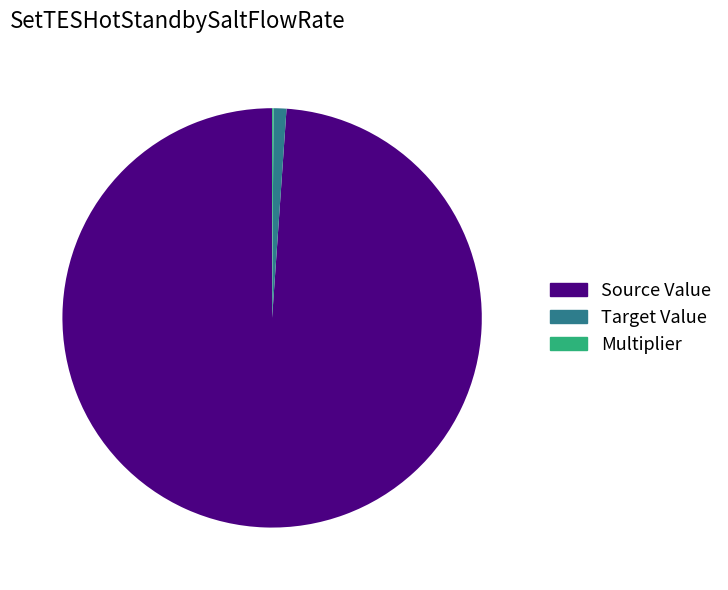

What is the largest slice in the pie chart?

Source Value